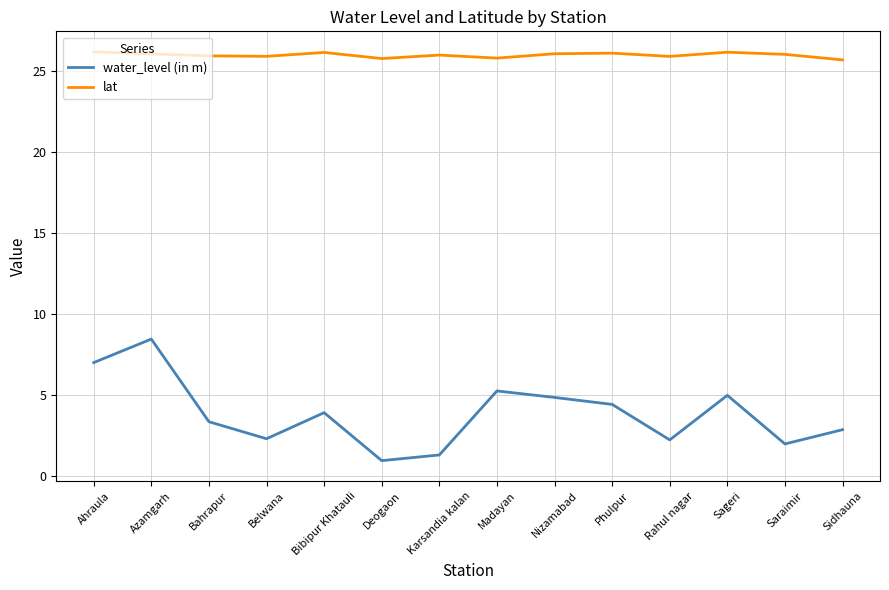

True or false: lat and water_level (in m) cross at least once.

False